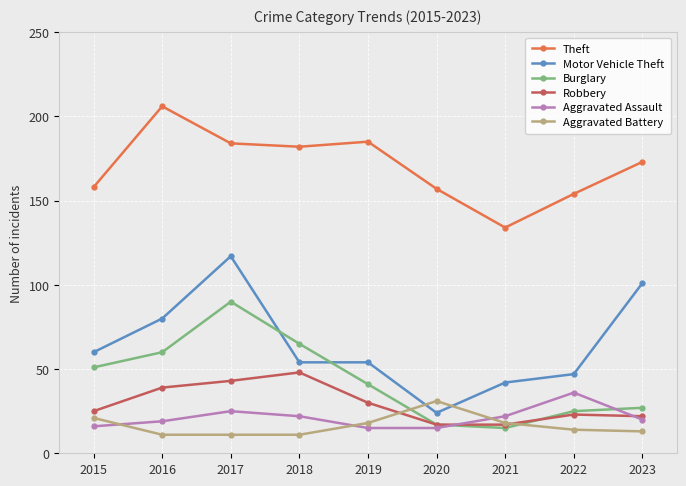

At which label does Theft first exceed 173?

2016